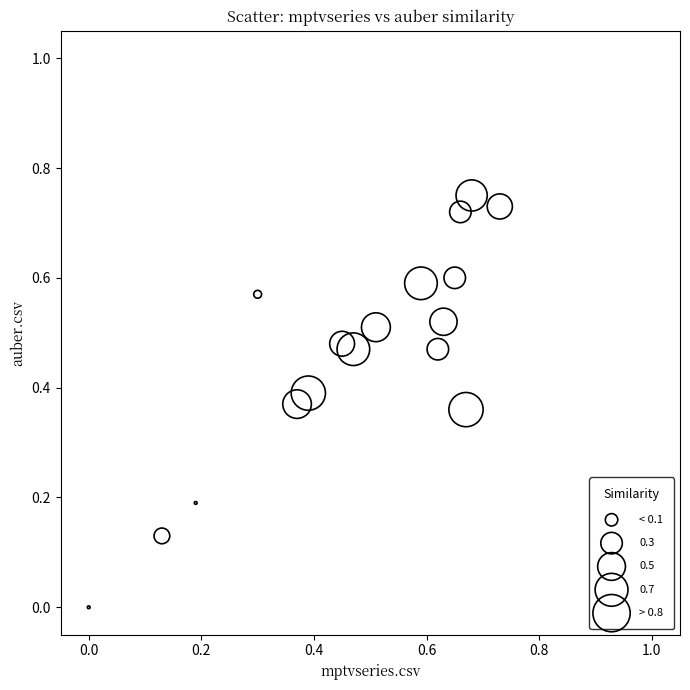

How many points are shown in the scatter plot?

17